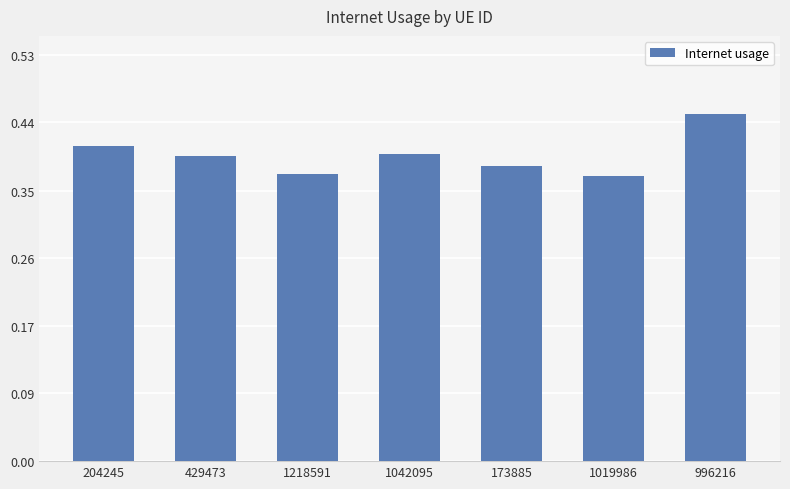

Is it true that the value at 996216 is 0.4?

True